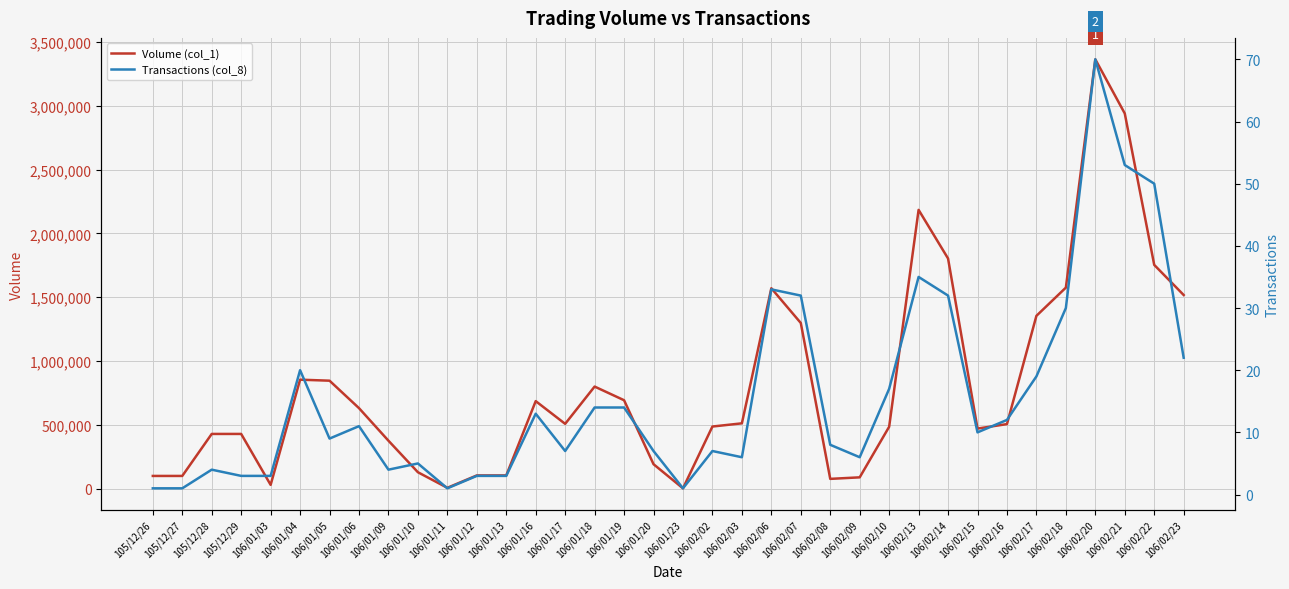

What are all the series names shown in the legend?

Volume (col_1), Transactions (col_8)